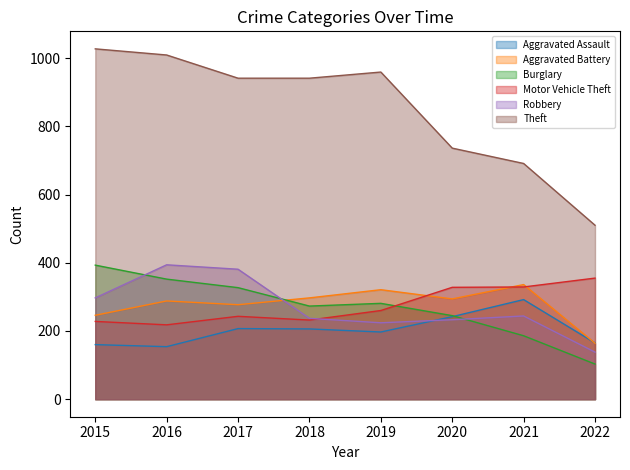

What is the value of the Robbery point at the 6th from the left?

233